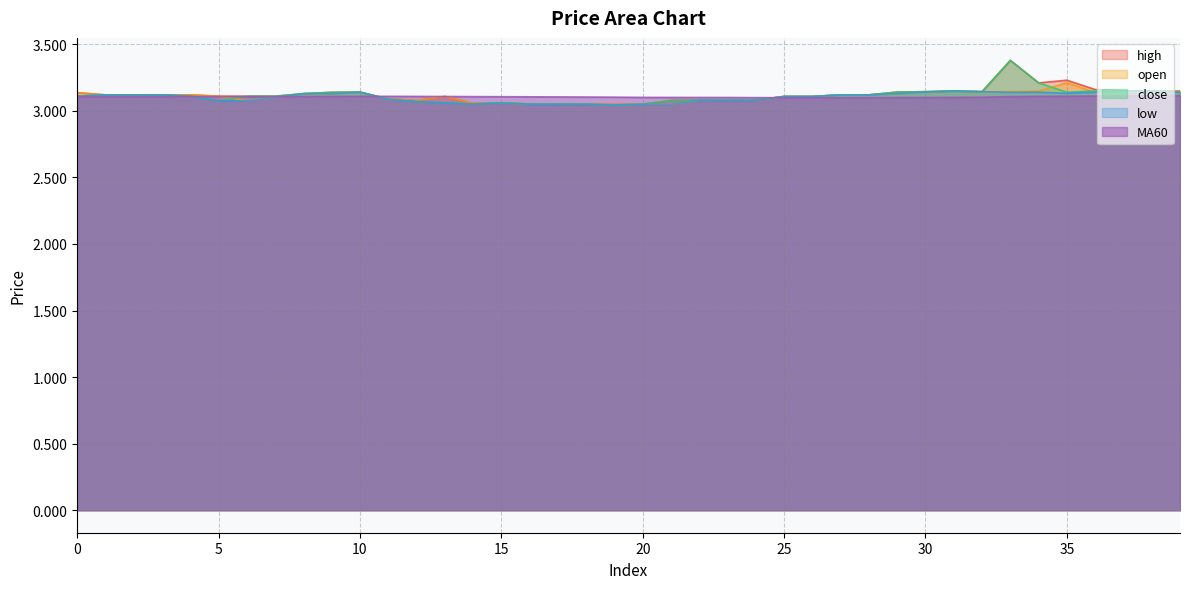

At which label is MA60 closest to 3?

25